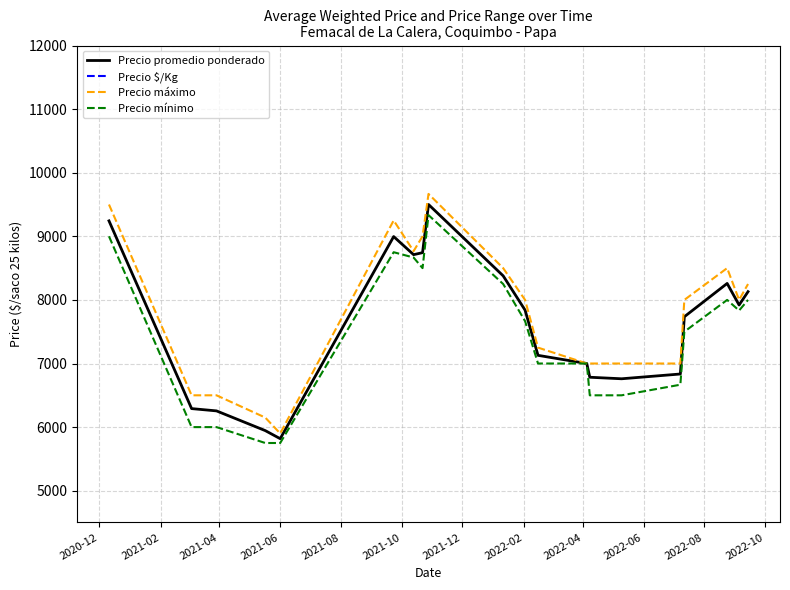

How many distinct data groups are displayed?

4